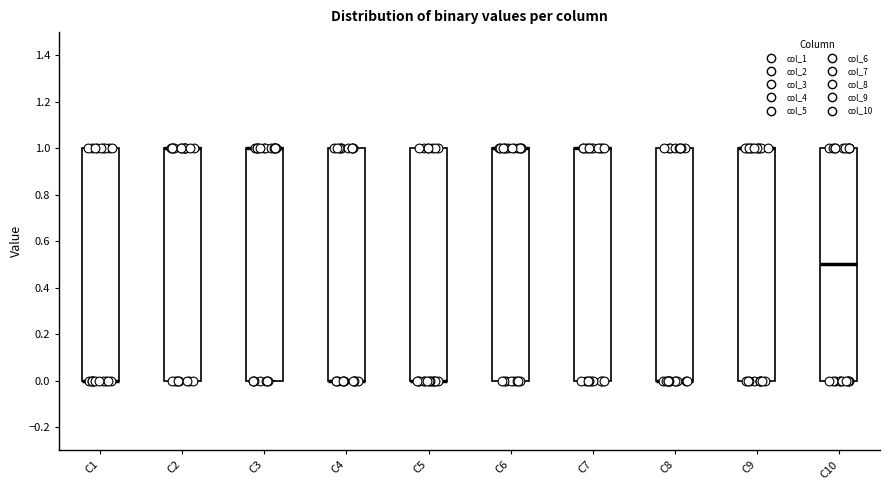

Reading left to right, read every box against the y-axis: the position of its median line, the range the box covers, and the ends of its whiskers. The values are not printed on the chart, so give them approximately, as read against the axis.

C1: median 0.0 (drawn on the box's lower edge), box 0.0 to 1.0, whiskers 0.0 to 1.0
C2: median 1.0 (drawn on the box's upper edge), box 0.0 to 1.0, whiskers 0.0 to 1.0
C3: median 1.0 (drawn on the box's upper edge), box 0.0 to 1.0, whiskers 0.0 to 1.0
C4: median 0.0 (drawn on the box's lower edge), box 0.0 to 1.0, whiskers 0.0 to 1.0
C5: median 0.0 (drawn on the box's lower edge), box 0.0 to 1.0, whiskers 0.0 to 1.0
C6: median 1.0 (drawn on the box's upper edge), box 0.0 to 1.0, whiskers 0.0 to 1.0
C7: median 1.0 (drawn on the box's upper edge), box 0.0 to 1.0, whiskers 0.0 to 1.0
C8: median 0.0 (drawn on the box's lower edge), box 0.0 to 1.0, whiskers 0.0 to 1.0
C9: median 1.0 (drawn on the box's upper edge), box 0.0 to 1.0, whiskers 0.0 to 1.0
C10: median 0.5, box 0.0 to 1.0, whiskers 0.0 to 1.0